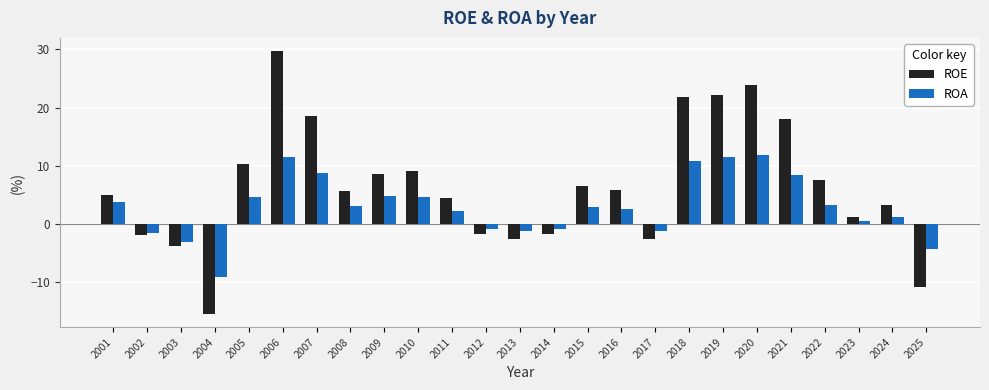

How many values in ROE are above zero?

17